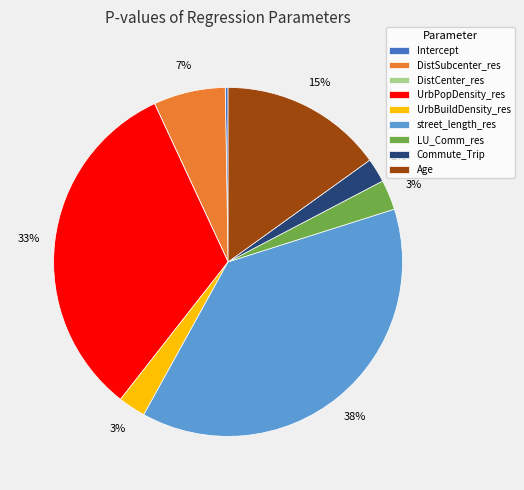

To the nearest percent, what percentage of the pie is UrbPopDensity_res?

33%